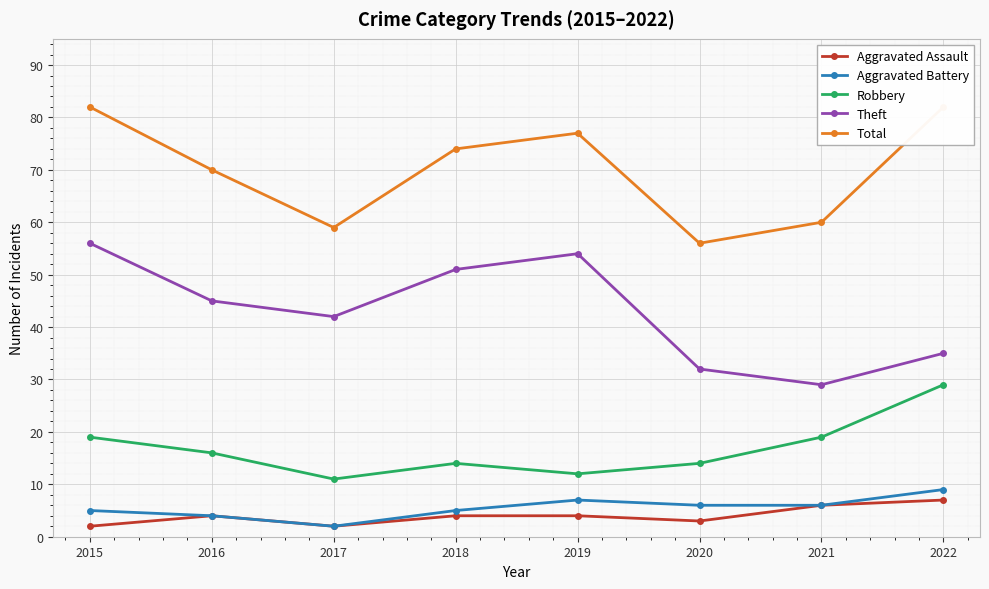

At how many categories does at least one series exceed 15?

8